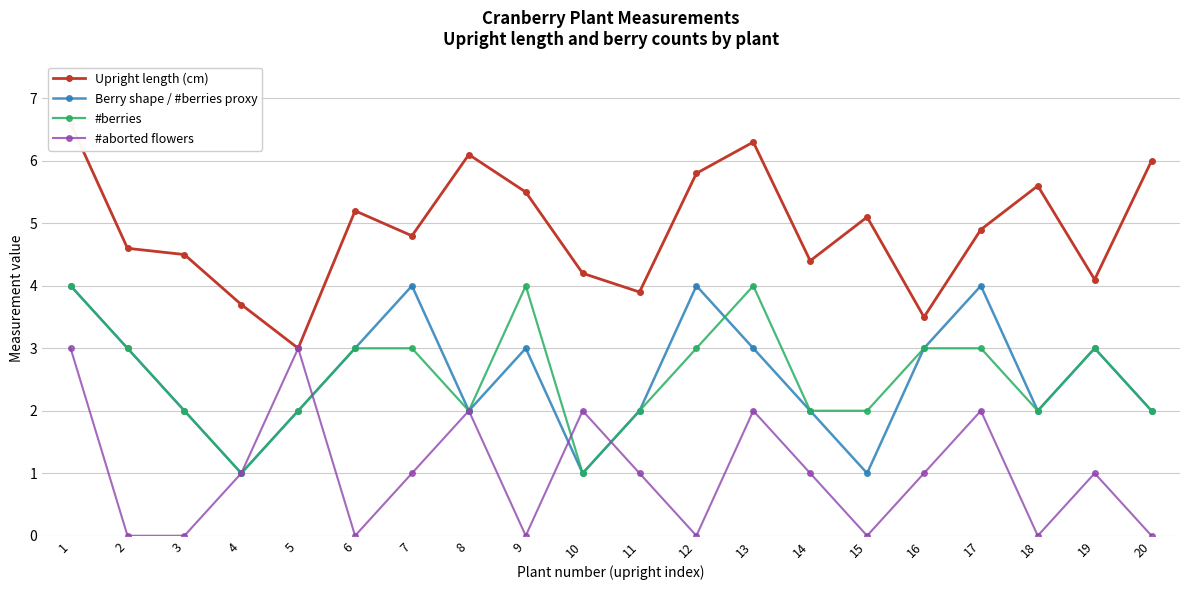

At which category does #berries reach its first local peak?

9